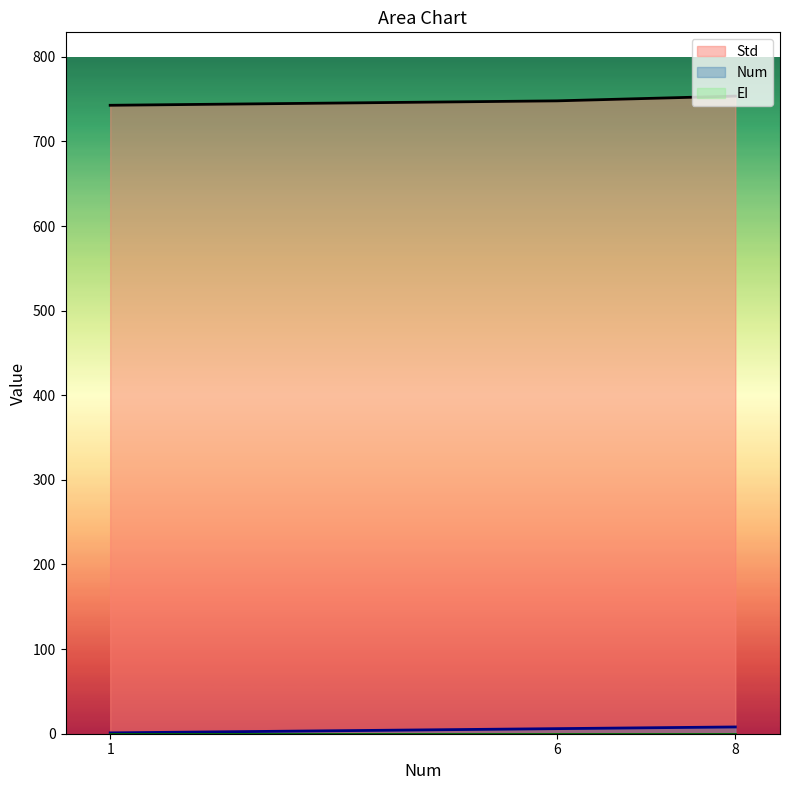

What is the total value across all series at 1?

743.7